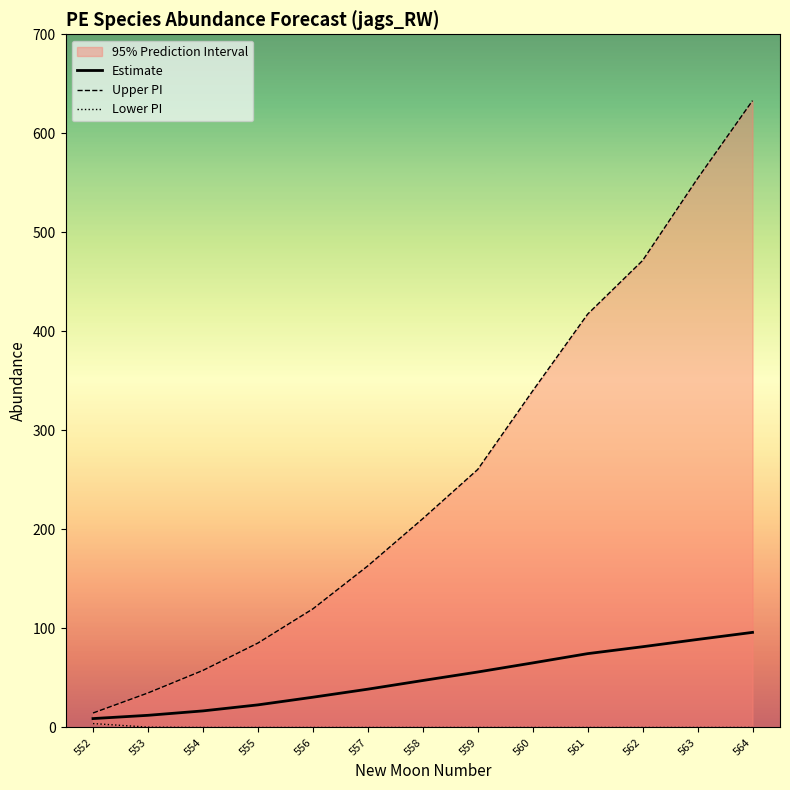

True or false: Estimate has a value of 16.7 at 554.

True